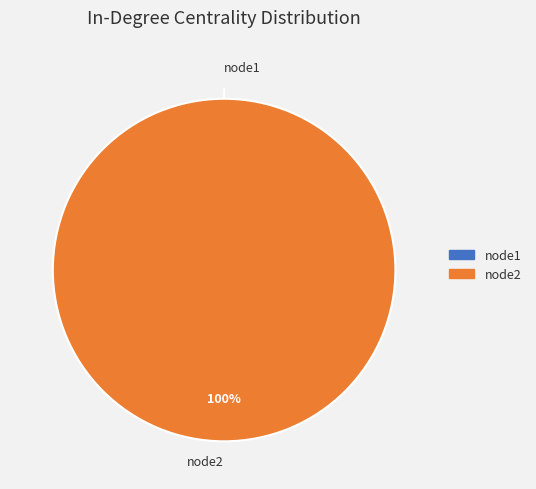

Is it true that node2 is 99% of the pie?

False